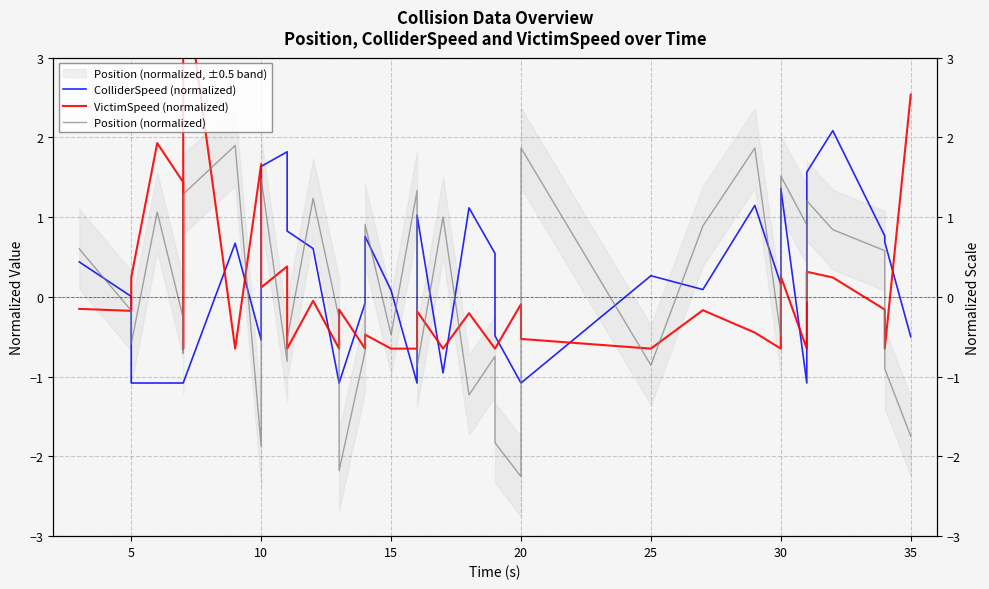

Does the chart display data point markers on the line(s)?

No